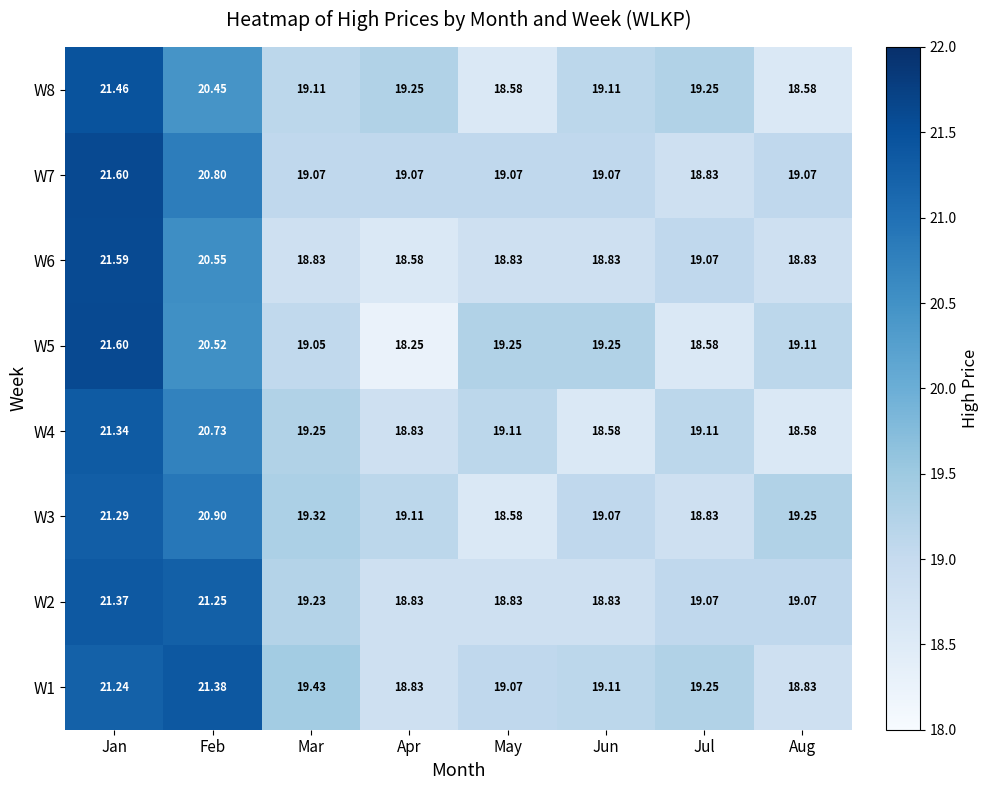

Rank the categories by W3 value from lowest to highest.

May, Jul, Jun, Apr, Aug, Mar, Feb, Jan